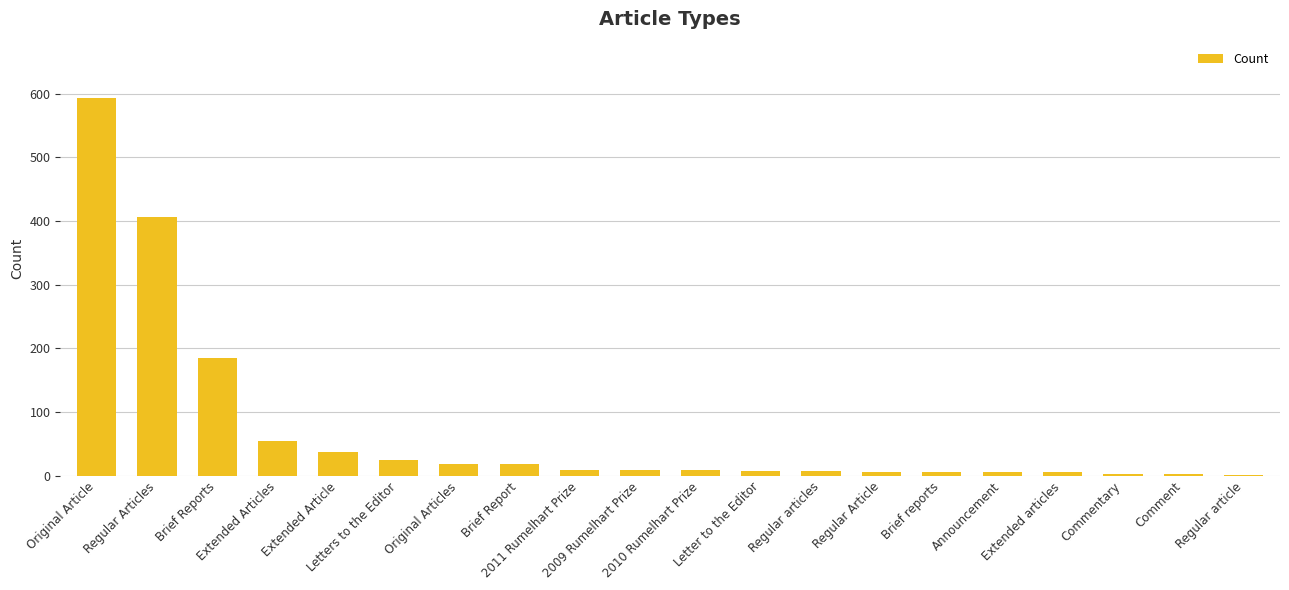

What is the sum of all values?

1406